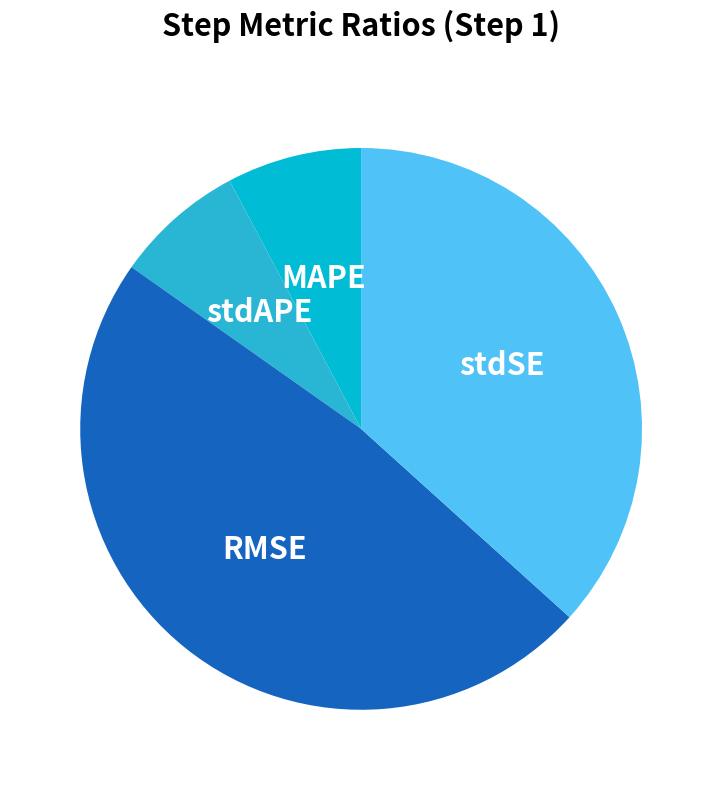

Is there a majority slice in this chart?

No